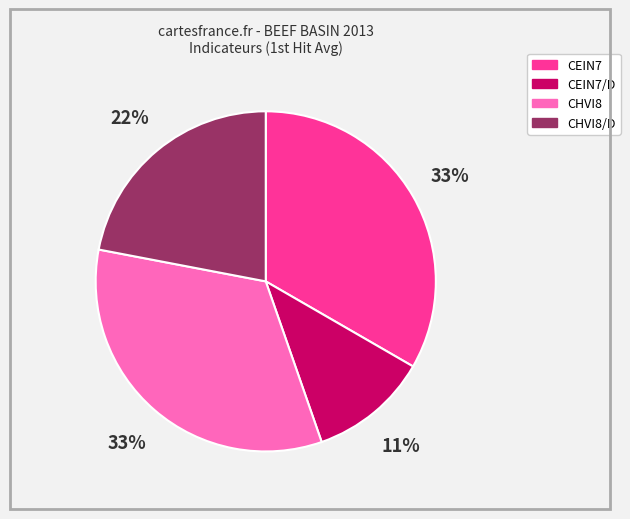

Is there any slice that represents more than half of the pie?

No